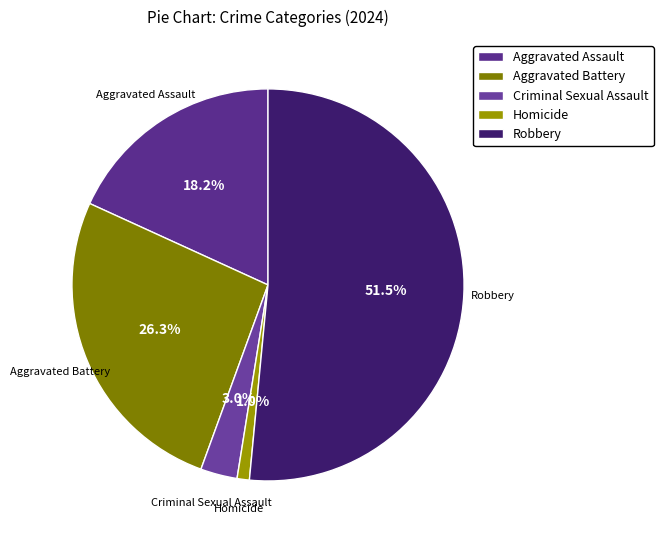

Does Aggravated Battery represent more than half of the total?

No